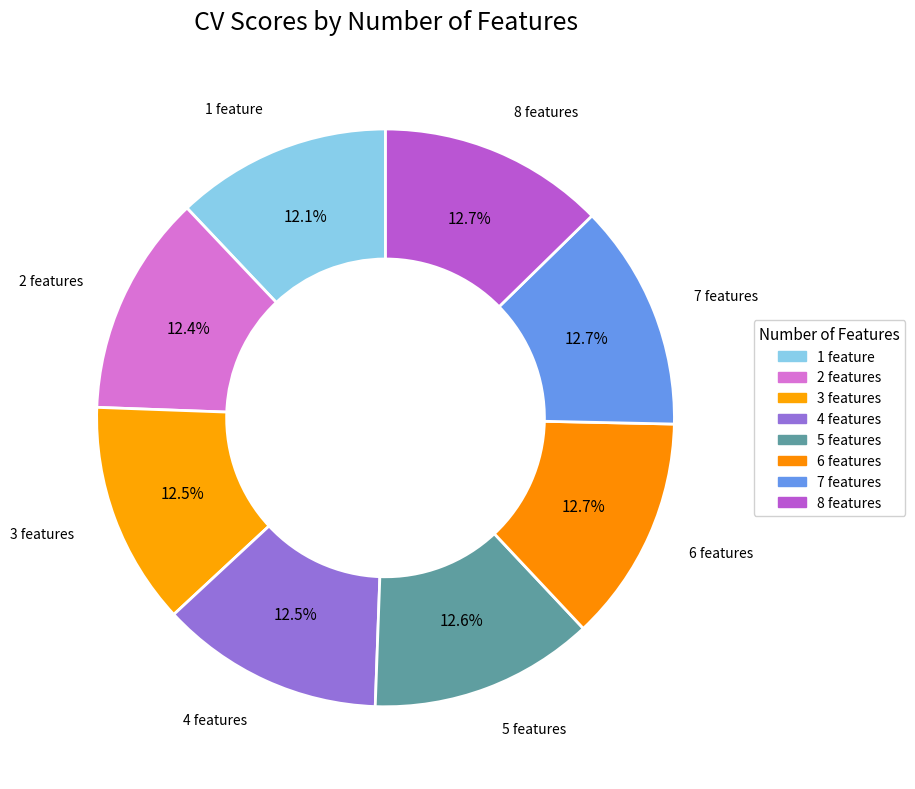

Count the number of slices in the pie.

8